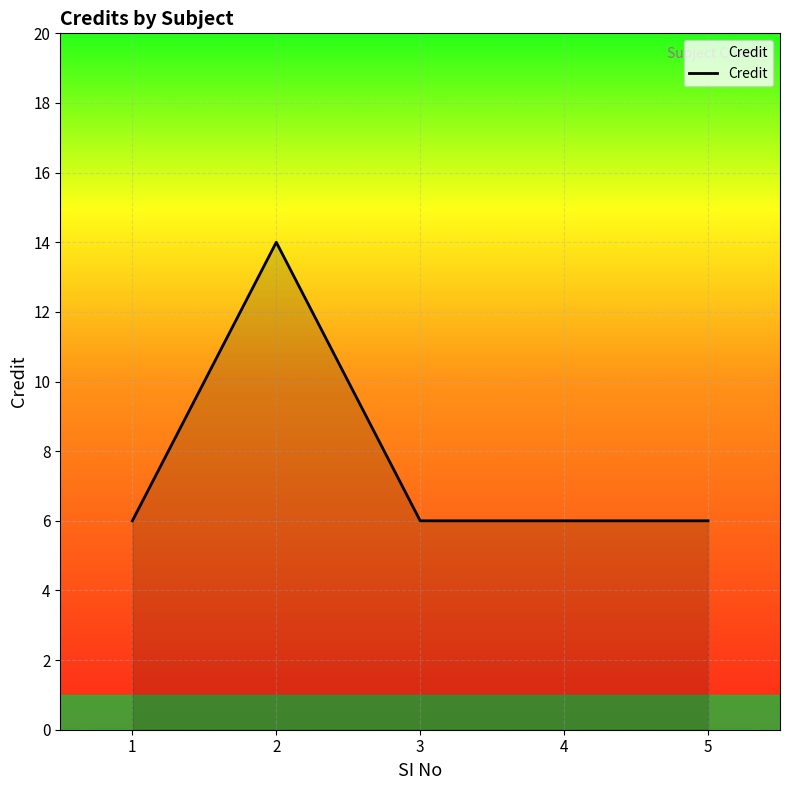

What is the difference between the maximum and minimum values?

8